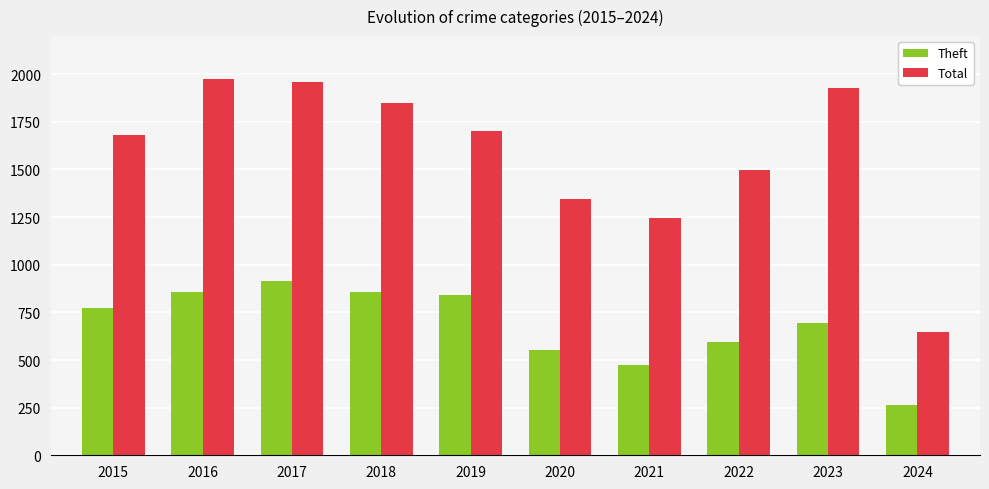

What is the maximum value for Total?

1977